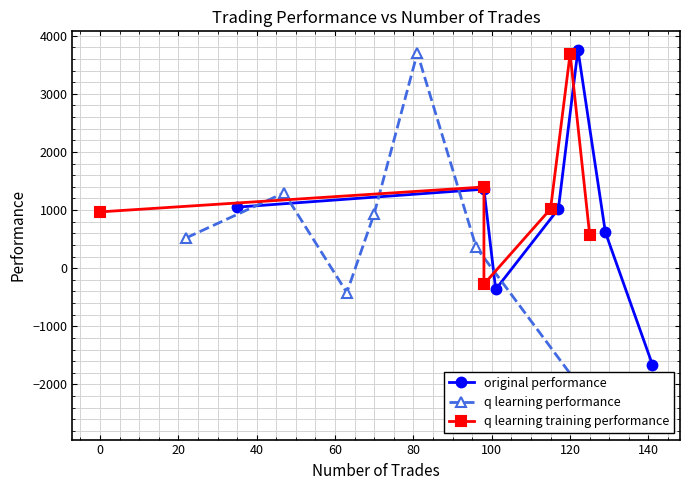

What is the value of the original performance point at the 1st from the left?

1050.4